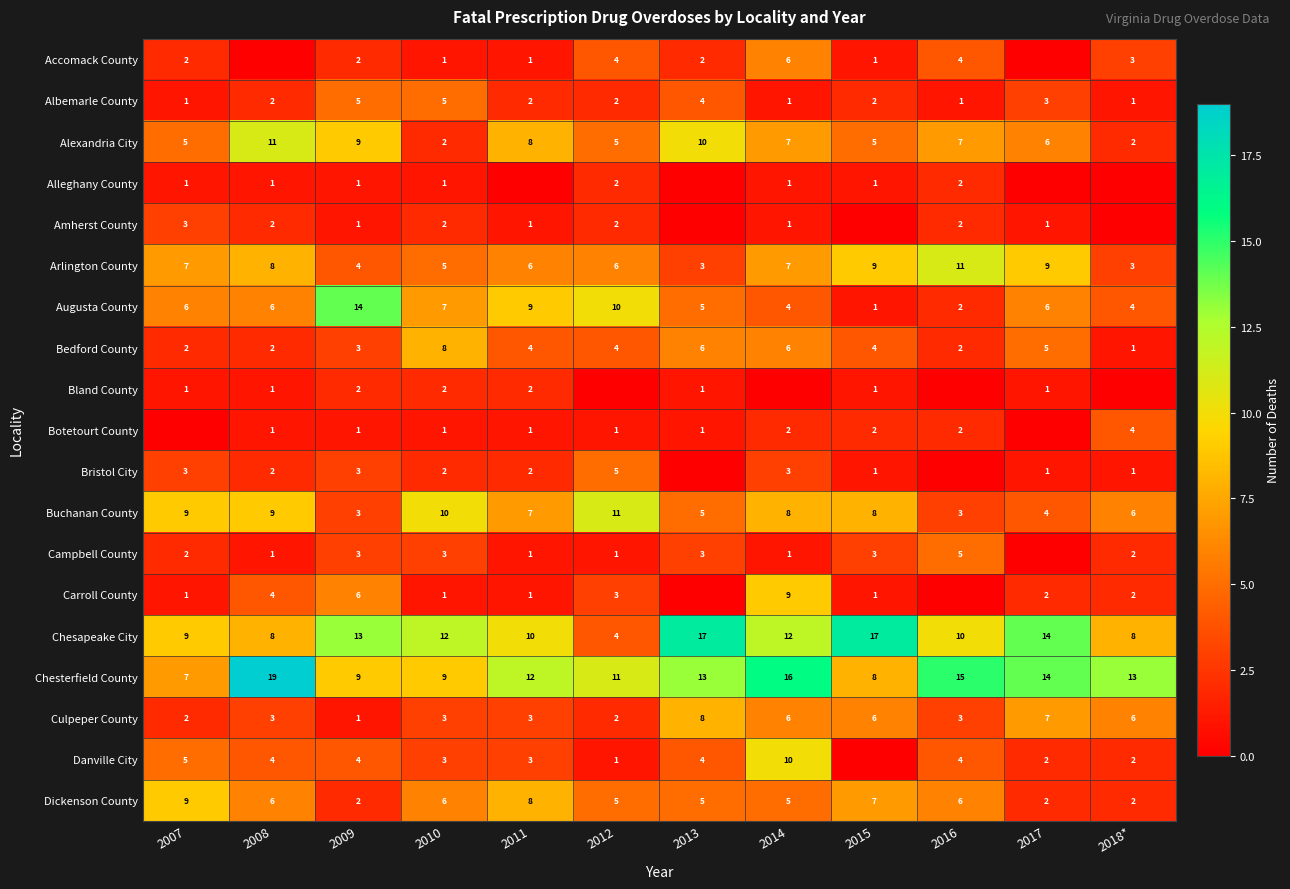

What is the maximum value for Dickenson County?

9